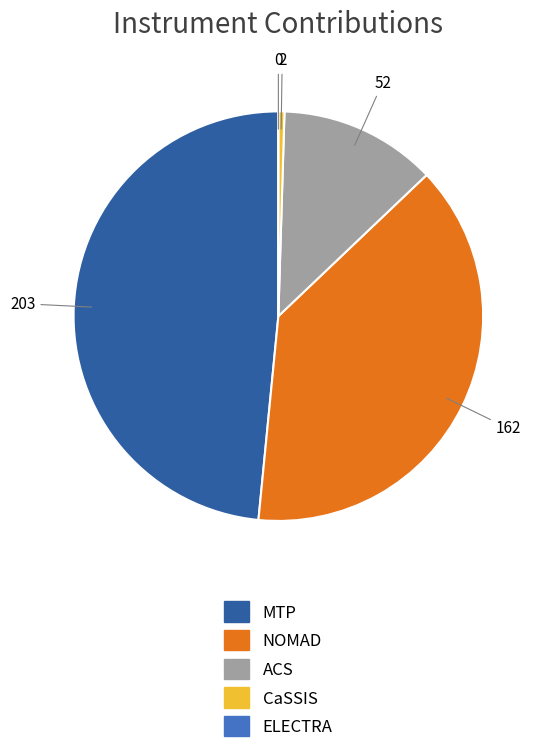

Which has a higher value, CaSSIS or ACS?

ACS